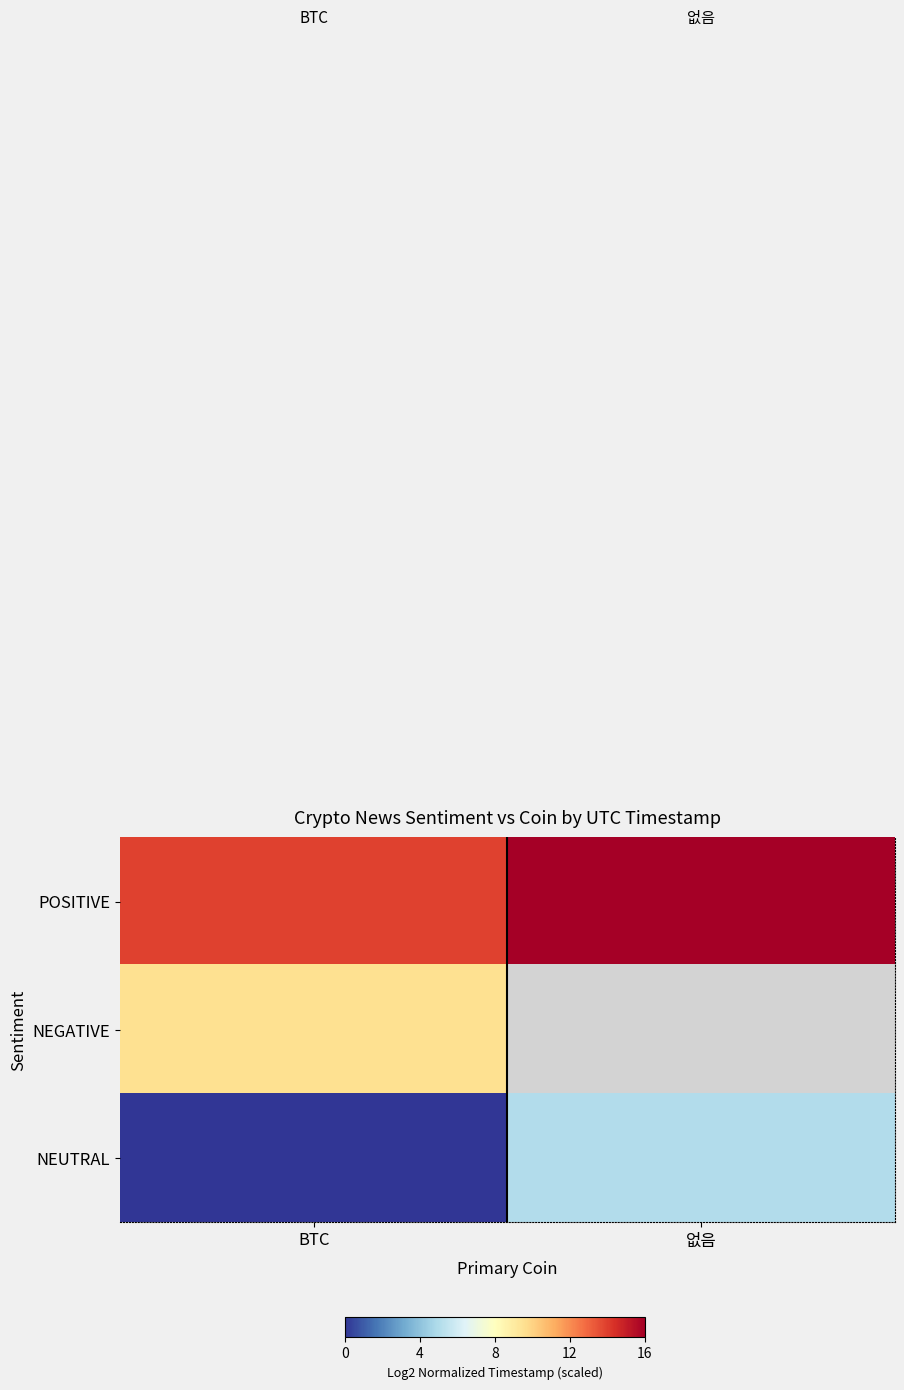

At which category is the sum across all series the highest?

BTC